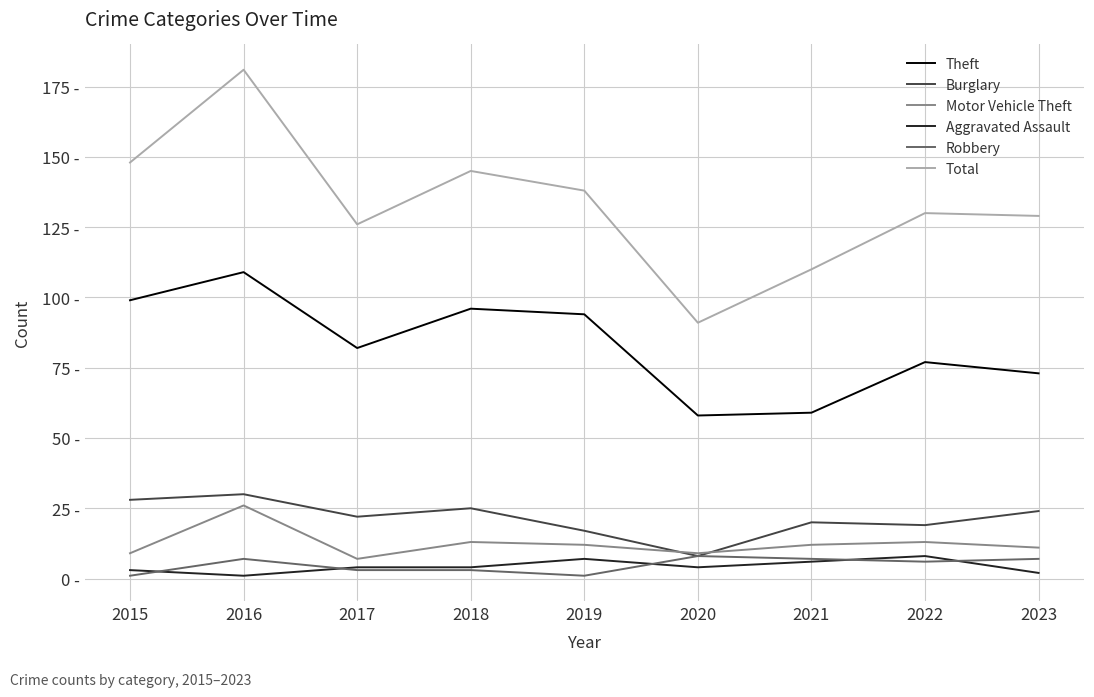

What are all the series names shown in the legend?

Theft, Burglary, Motor Vehicle Theft, Aggravated Assault, Robbery, Total